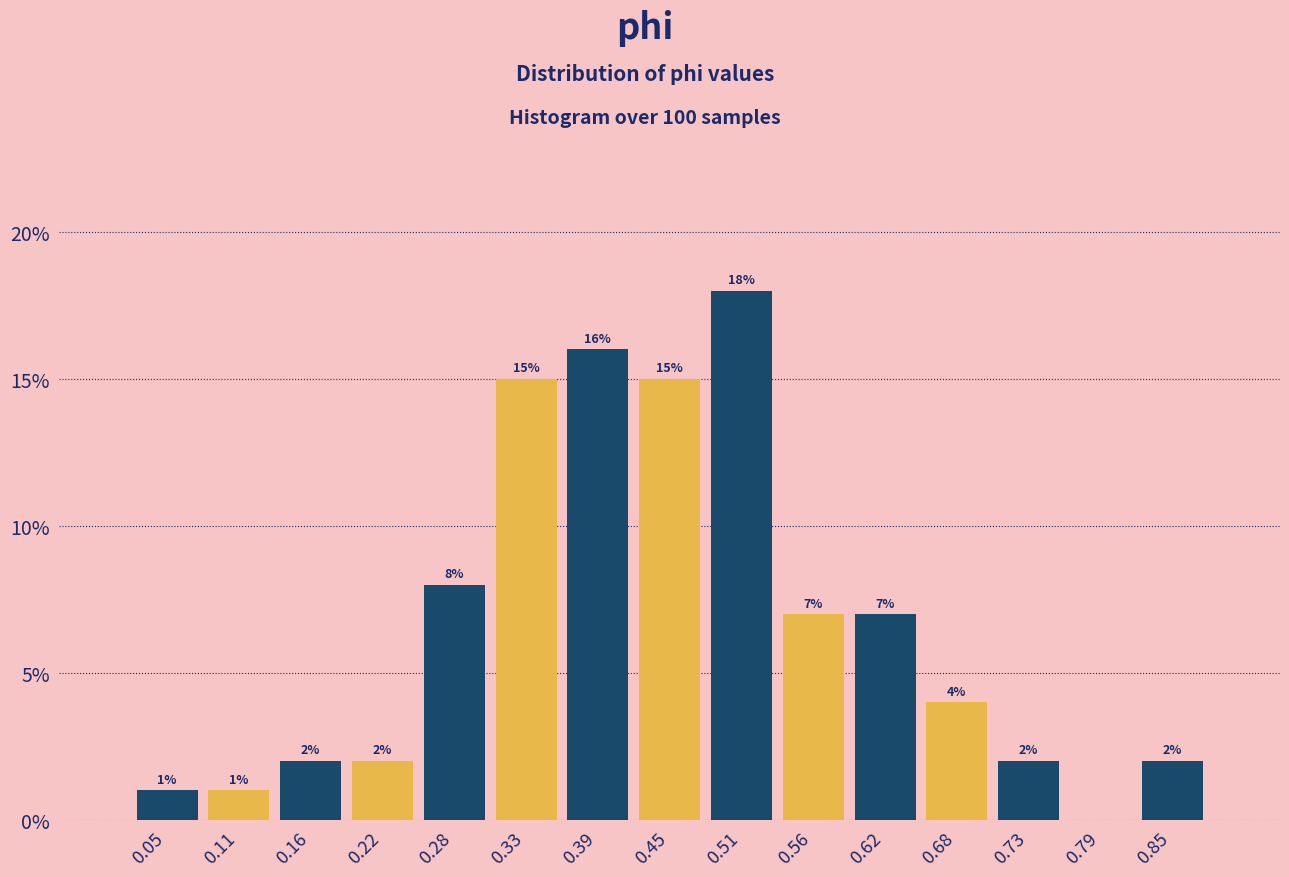

Which range on the x-axis has the tallest bar?

0.48 to 0.53